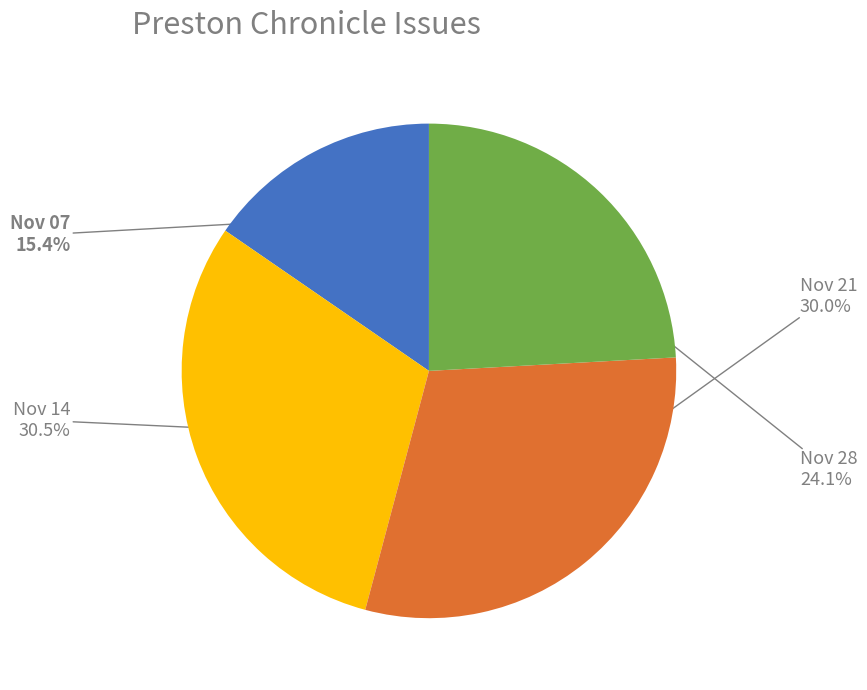

What portion of the pie excludes Nov 14?

69.5%